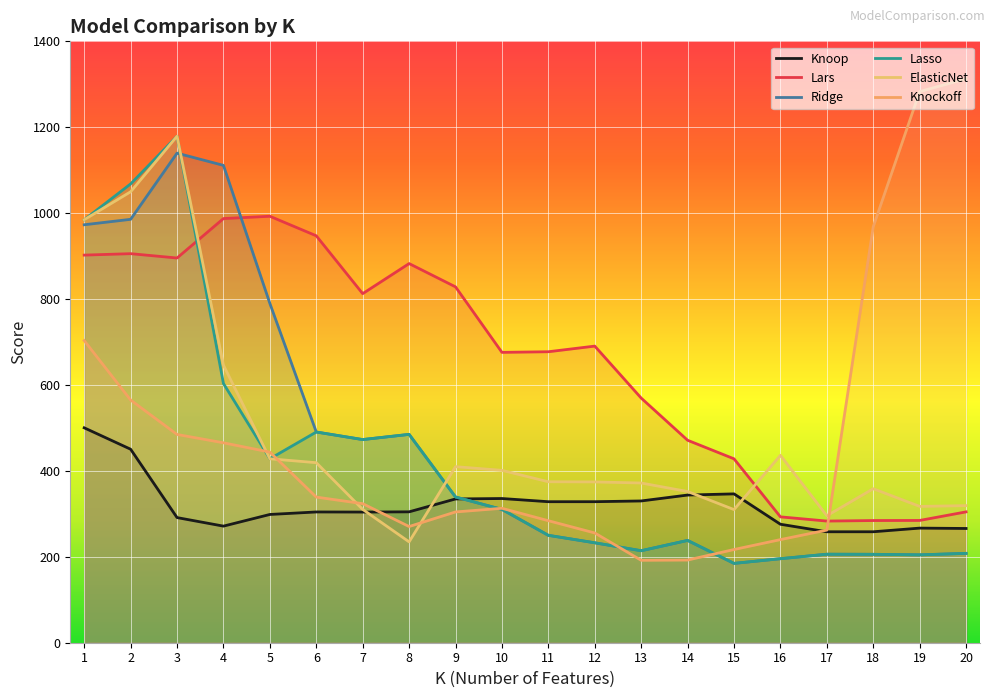

List the series in order of their peak value, lowest first.

Knoop, Lars, Ridge, Lasso, ElasticNet, Knockoff